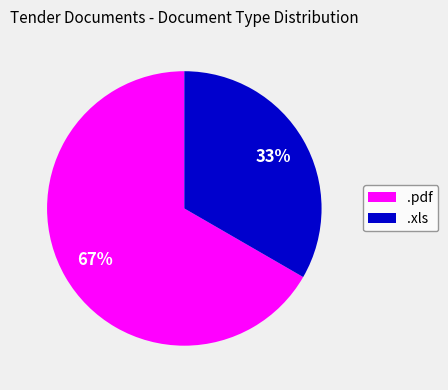

Which category has the biggest portion of the pie?

.pdf